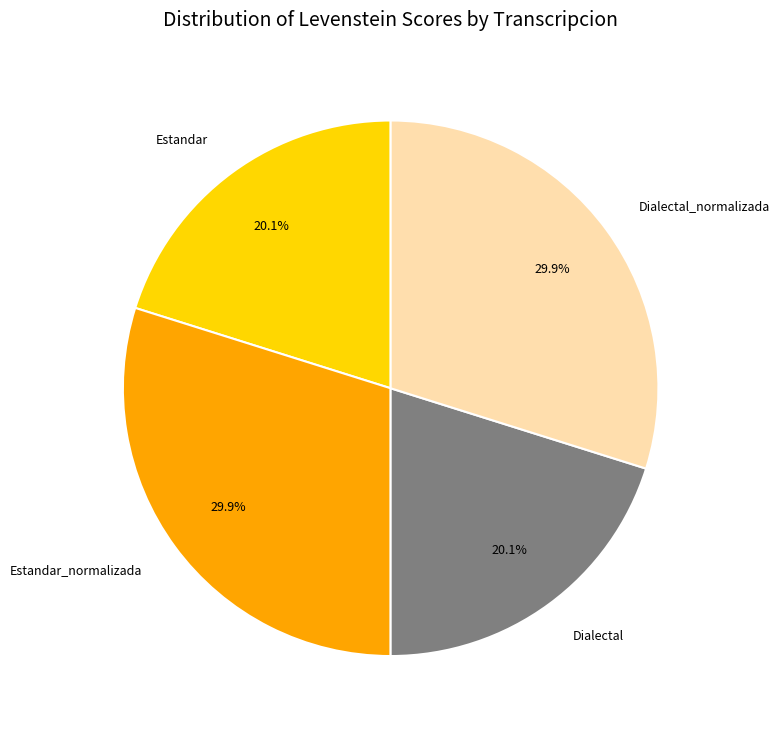

Between Dialectal_normalizada and Dialectal, which is larger?

Dialectal_normalizada